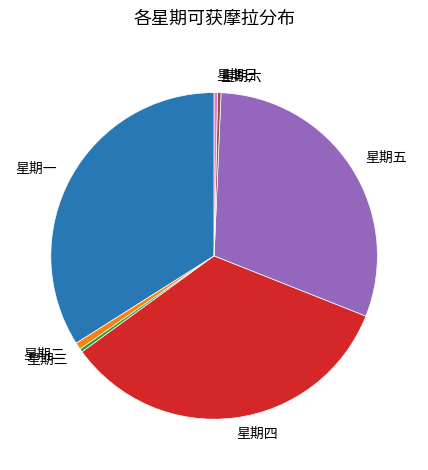

Which has a higher value, 星期五 or 星期一?

星期一